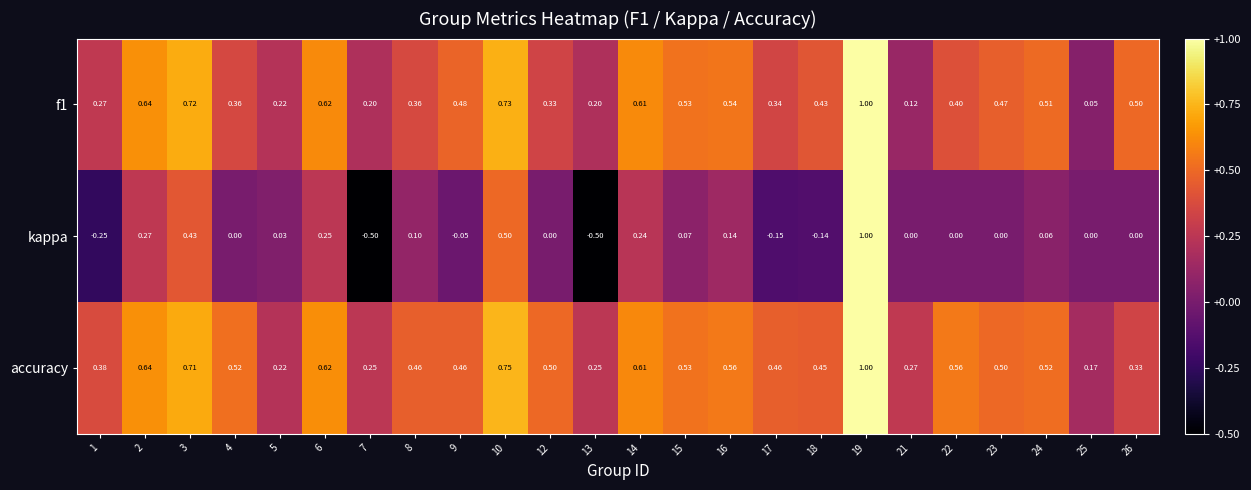

Is the value of f1 at 23 greater than the value of accuracy at 25?

Yes